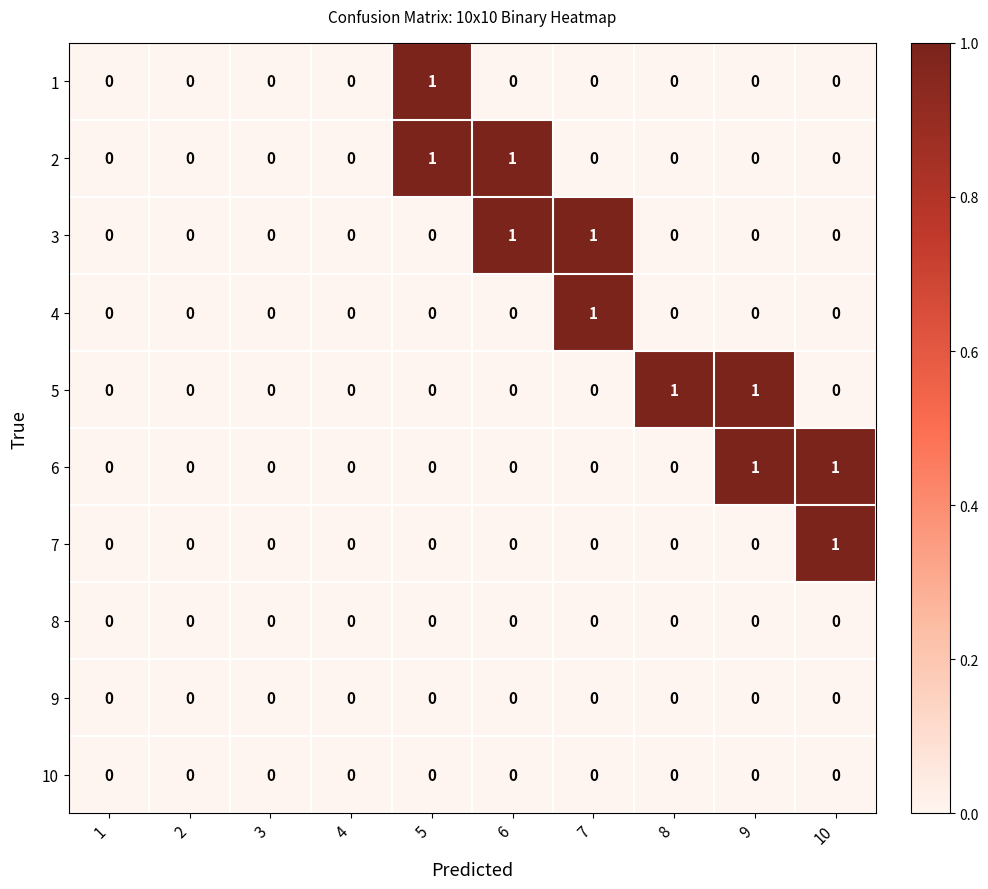

The 5 series shows 1 at 8. True or false?

True